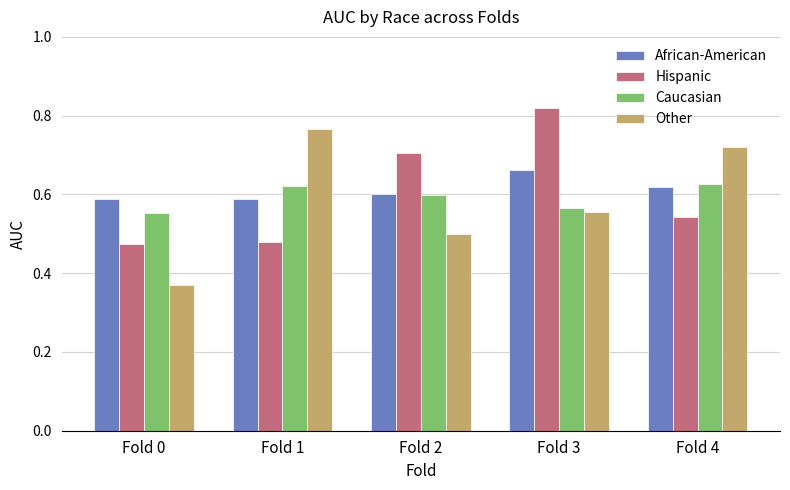

Rank the categories by Other value from highest to lowest.

Fold 1, Fold 4, Fold 3, Fold 2, Fold 0